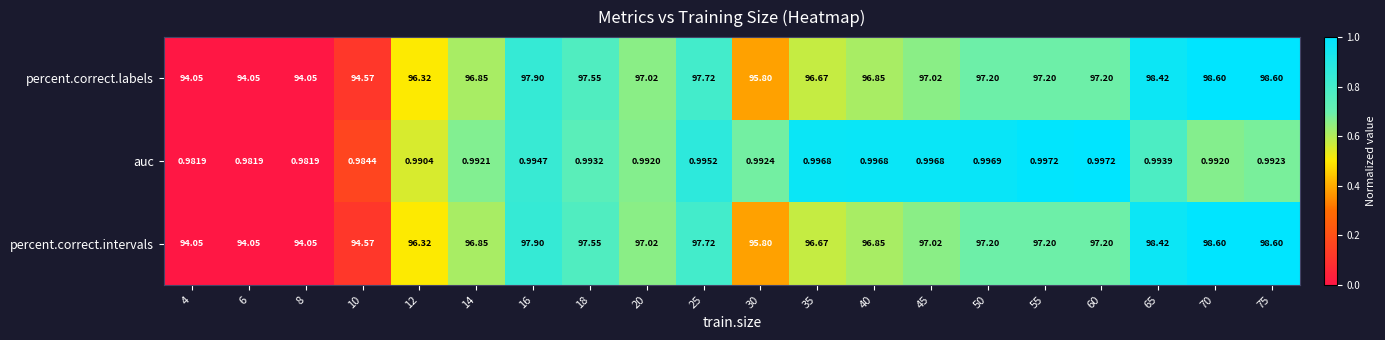

Is the value of percent.correct.labels at 10 greater than the value of auc at 45?

Yes